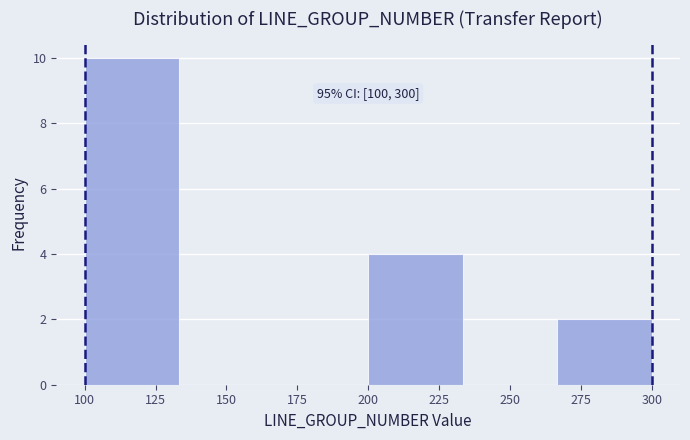

Which range on the x-axis has the tallest bar?

100 to 135